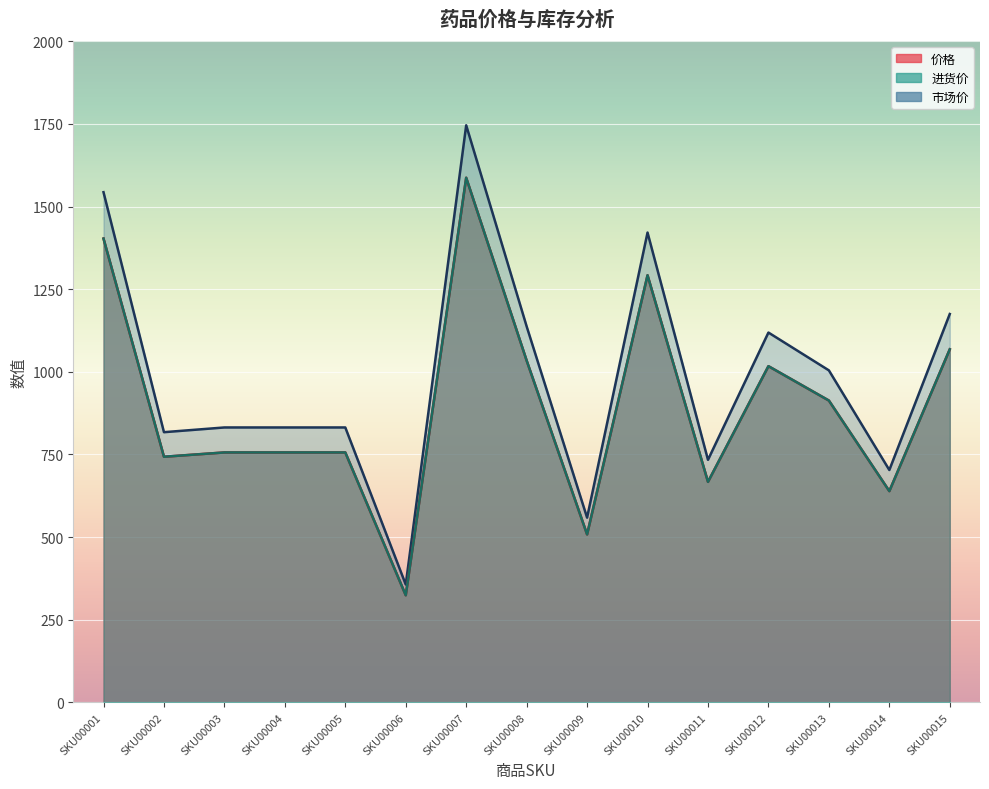

What is the total value across all series at SKU00012?

3152.7